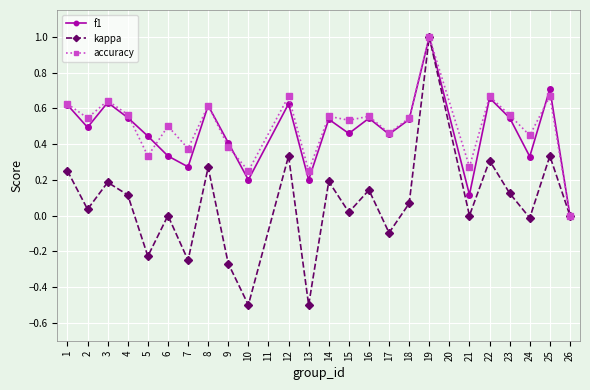

True or false: kappa has more than 1 interior local peaks.

True